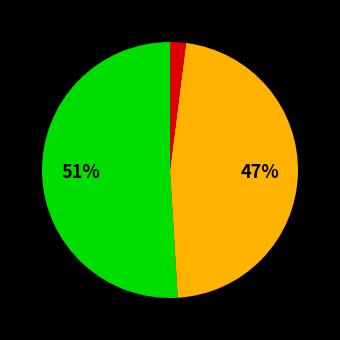

Does any single category account for the majority?

Yes